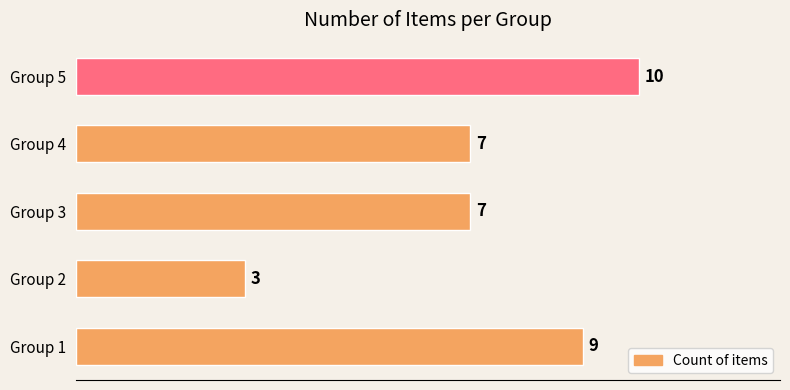

The chart shows a value of 15 at Group 5. True or false?

False